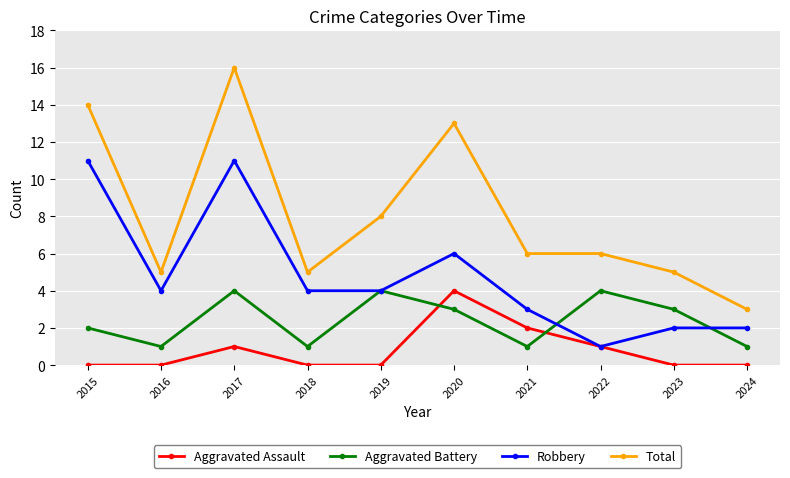

At 2021, list the series in order from largest to smallest.

Total, Robbery, Aggravated Assault, Aggravated Battery